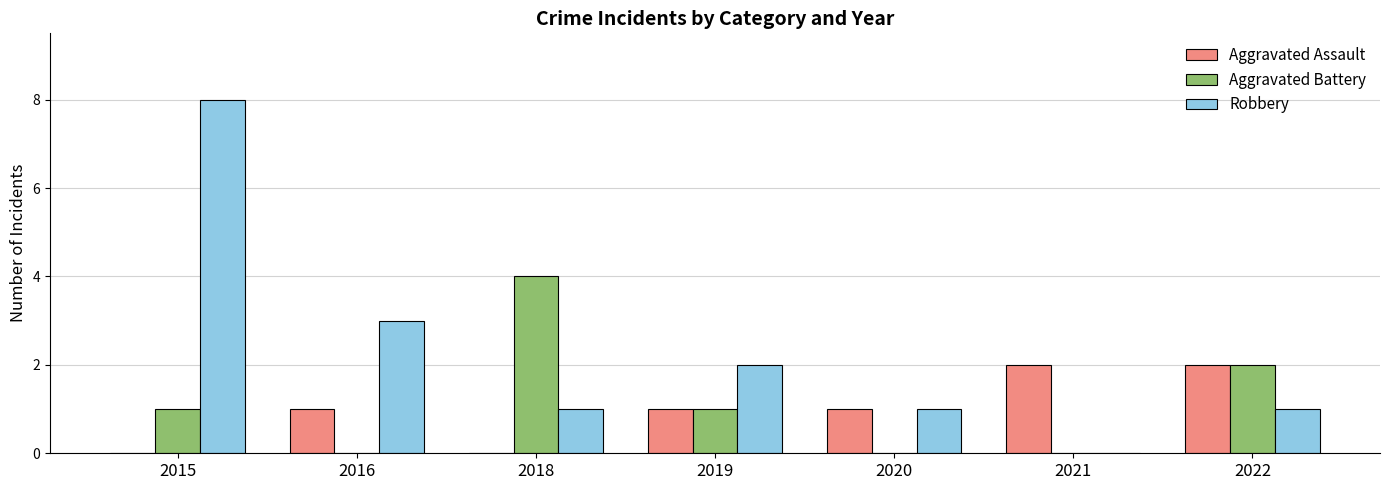

Is it true that Aggravated Battery equals 2 at 2022?

True